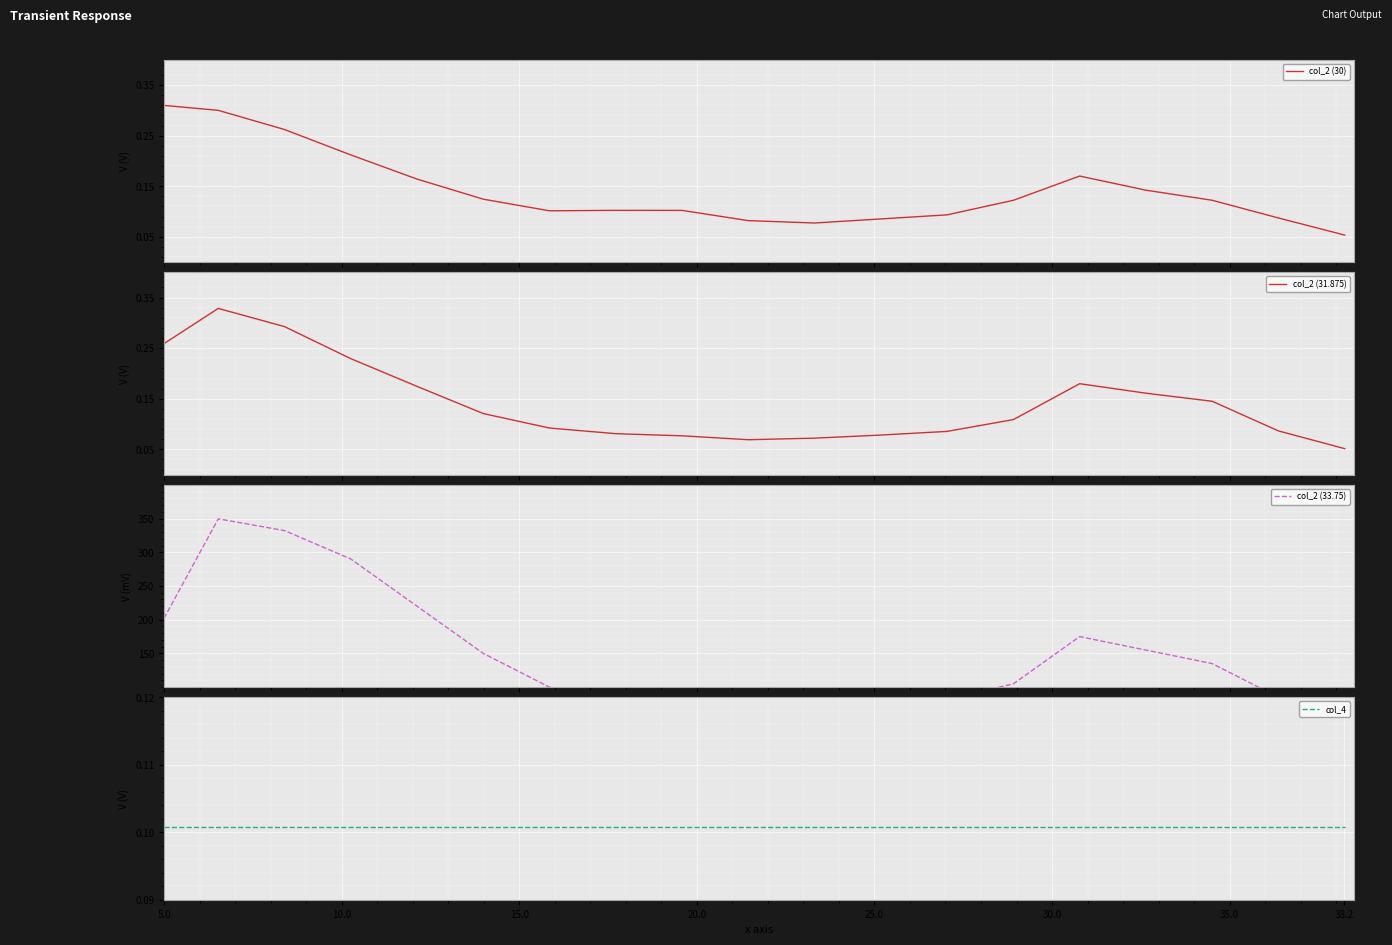

How many lines are shown in the chart?

4